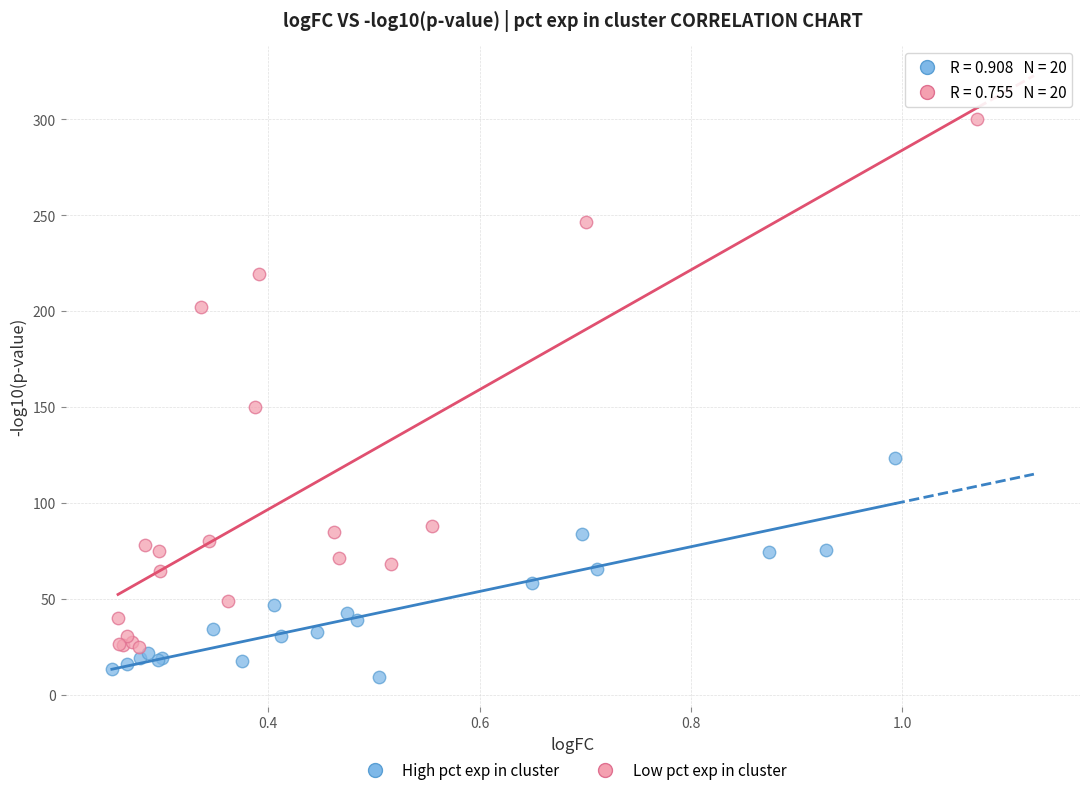

Which series contains the highest Y value?

Low pct exp in cluster